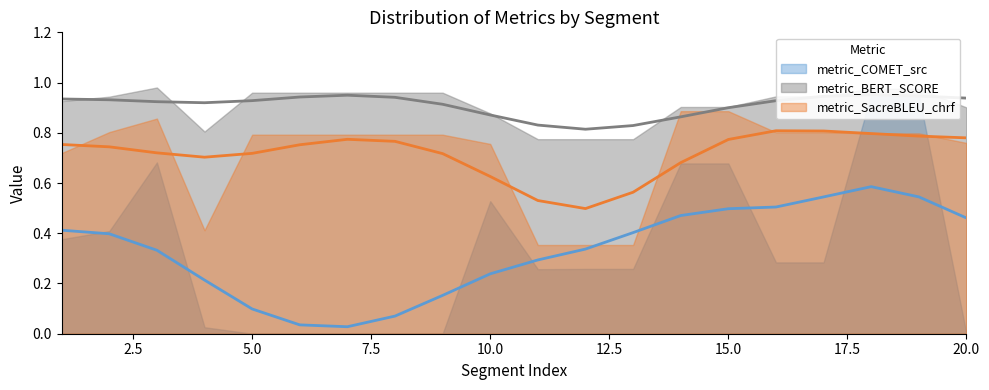

List the series in order of their overall mean, lowest first.

metric_COMET_src, metric_SacreBLEU_chrf, metric_BERT_SCORE